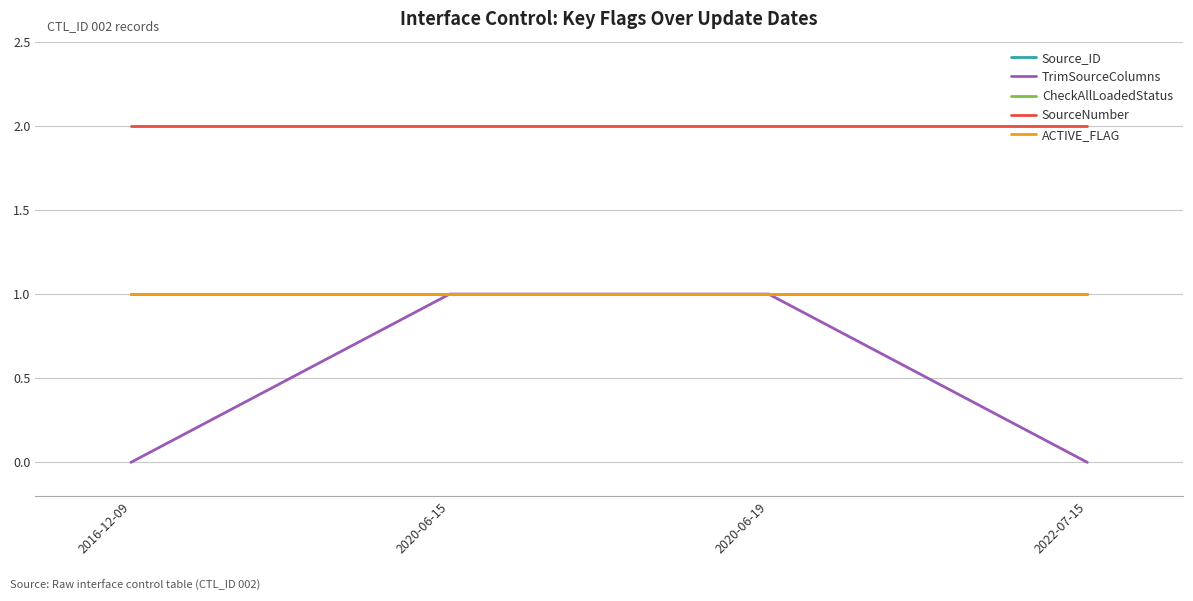

Is this an area chart (filled region under the line)?

No